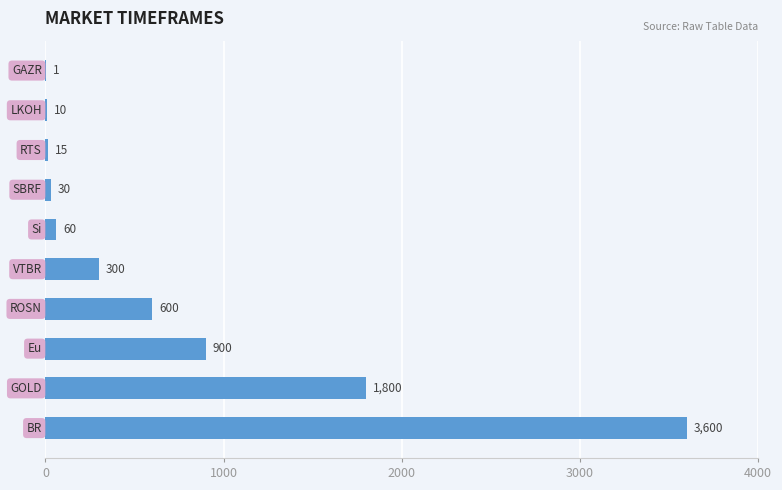

What is the greatest value displayed?

3600